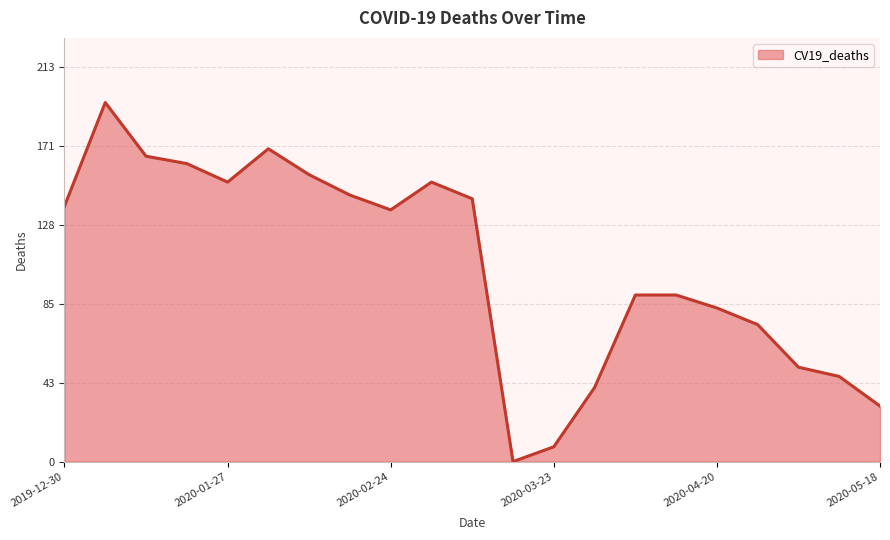

What is the greatest value displayed?

194